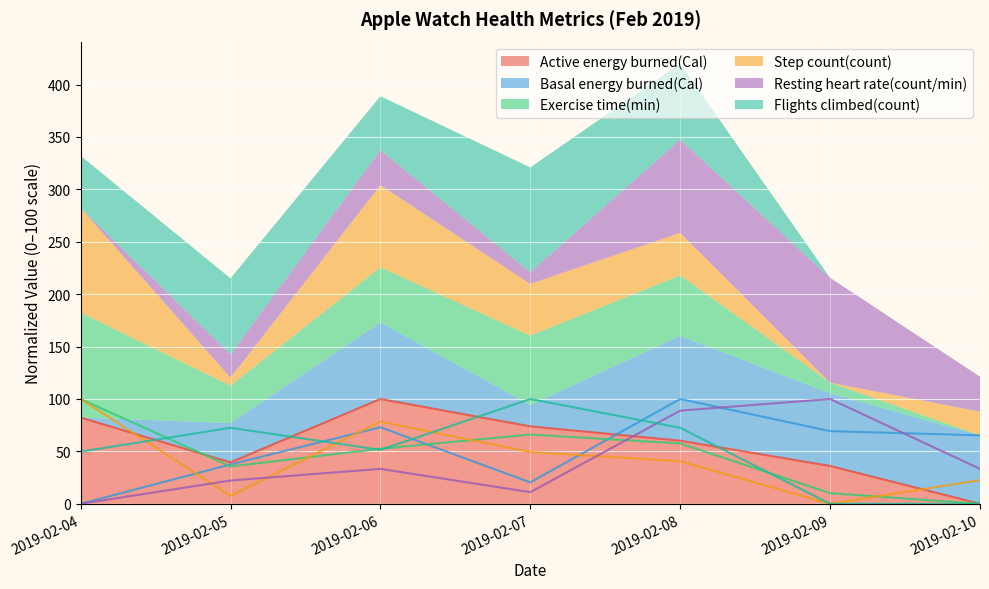

In Flights climbed(count), how many points are lower than both neighbors (excluding endpoints)?

1